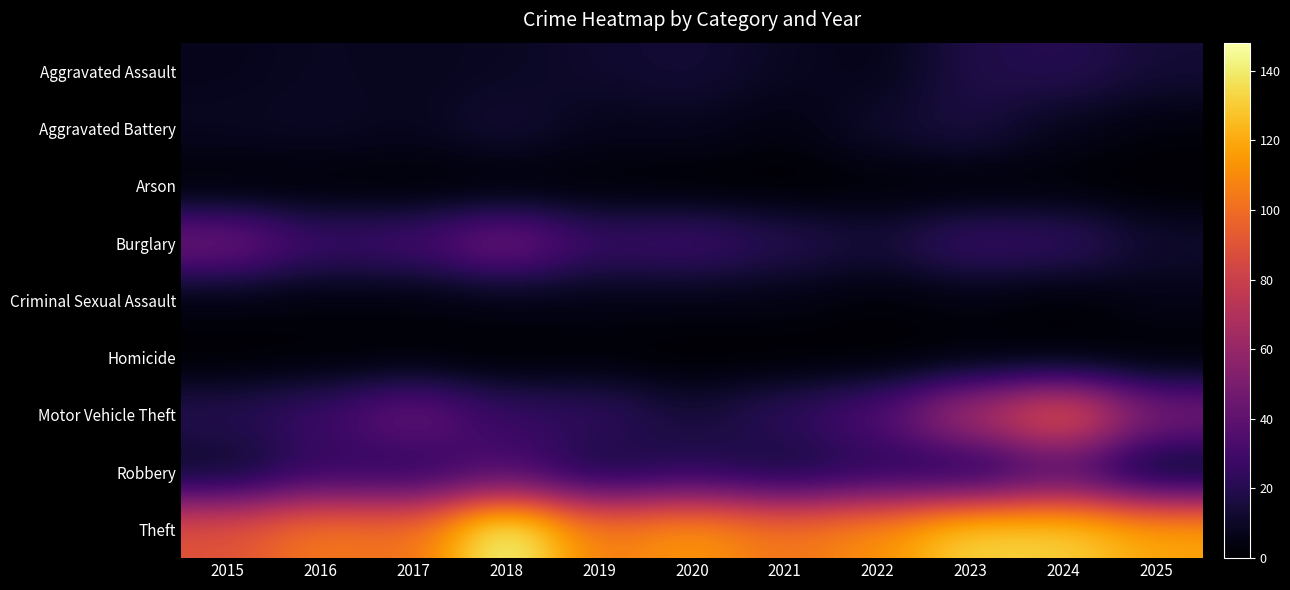

What is the greatest value displayed?

148